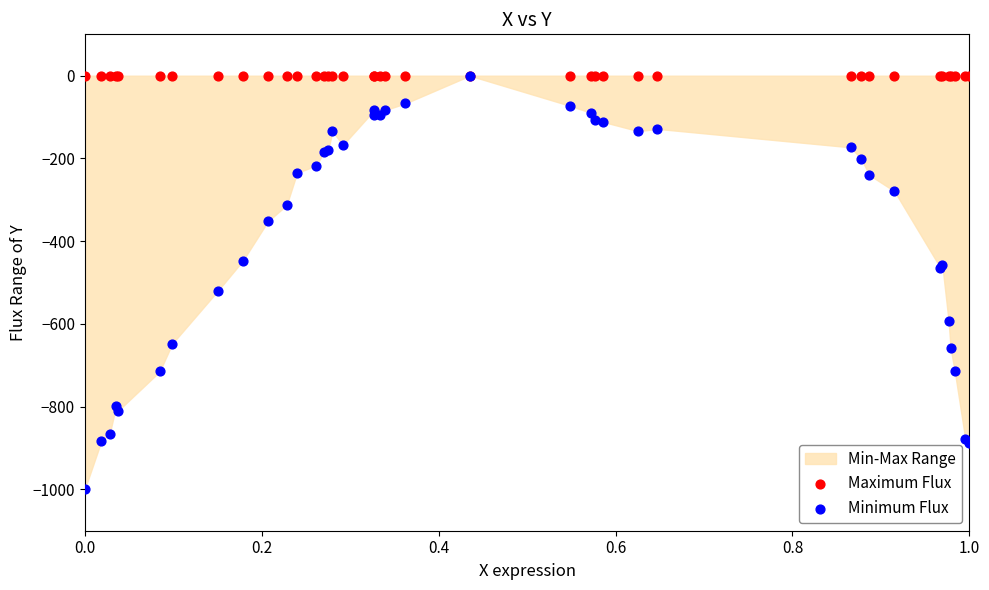

Which series reaches the minimum Y coordinate?

Minimum Flux